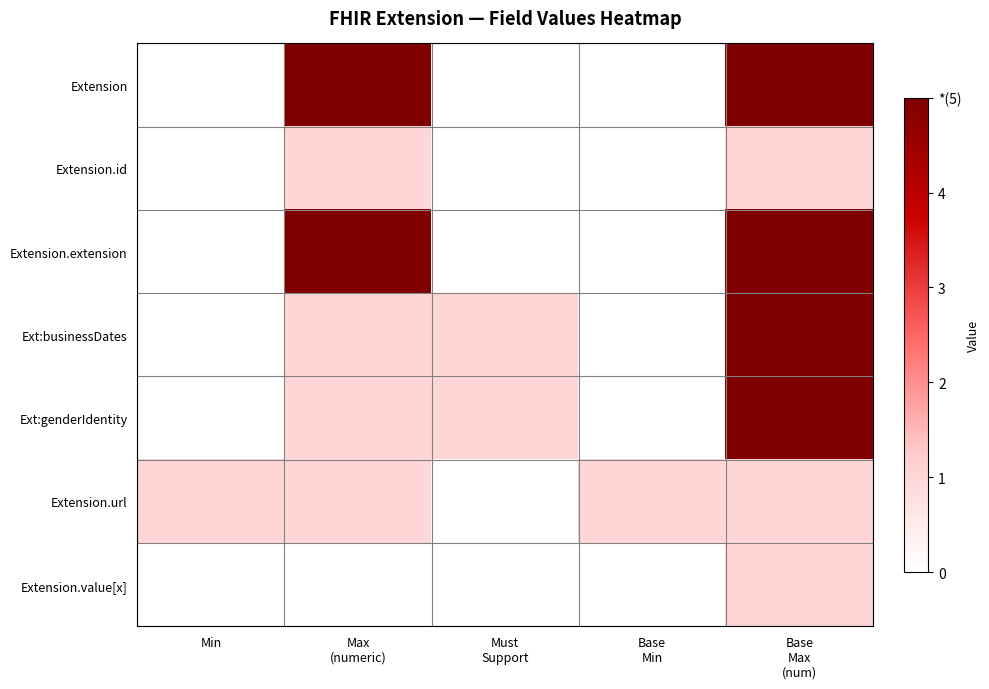

Reading right to left, list all the values displayed in this chart.

Extension: Base
Max
(num)=5	Base
Min=0	Must
Support=0	Max
(numeric)=5	Min=0
Extension.id: Base
Max
(num)=1	Base
Min=0	Must
Support=0	Max
(numeric)=1	Min=0
Extension.extension: Base
Max
(num)=5	Base
Min=0	Must
Support=0	Max
(numeric)=5	Min=0
Ext:businessDates: Base
Max
(num)=5	Base
Min=0	Must
Support=1	Max
(numeric)=1	Min=0
Ext:genderIdentity: Base
Max
(num)=5	Base
Min=0	Must
Support=1	Max
(numeric)=1	Min=0
Extension.url: Base
Max
(num)=1	Base
Min=1	Must
Support=0	Max
(numeric)=1	Min=1
Extension.value[x]: Base
Max
(num)=1	Base
Min=0	Must
Support=0	Max
(numeric)=0	Min=0